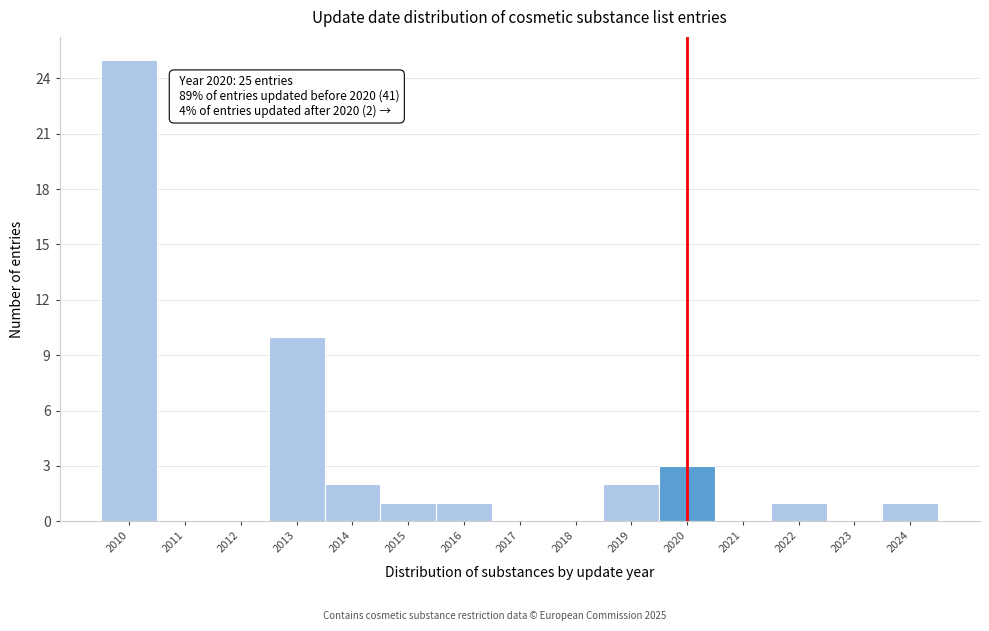

Over which range of the x-axis is the bar tallest?

2009.5 to 2010.5